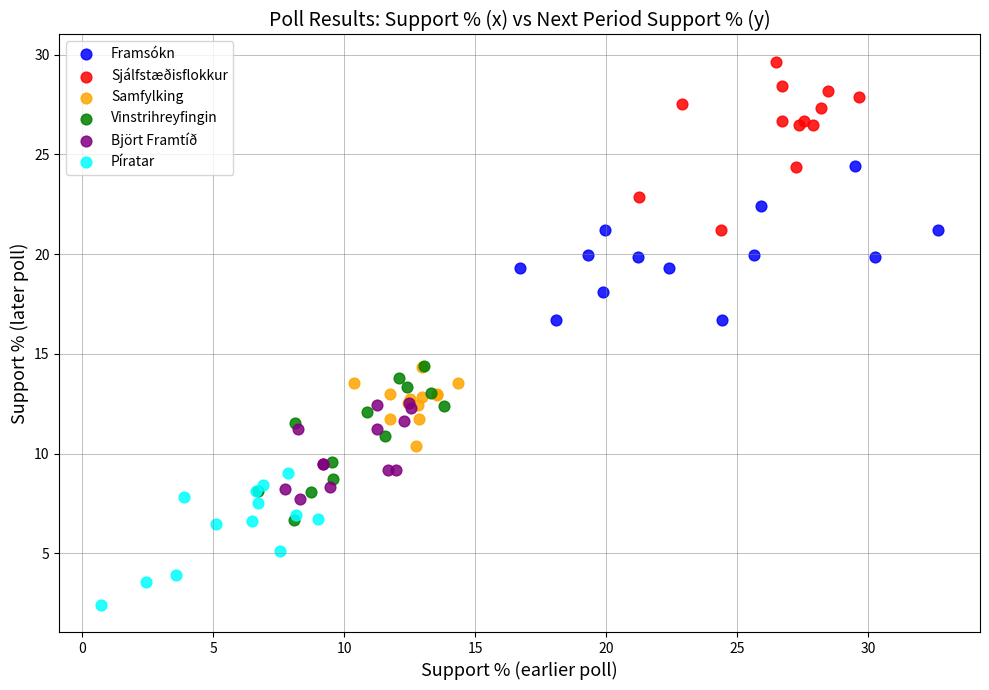

Which series reaches the maximum Y coordinate?

Sjálfstæðisflokkur